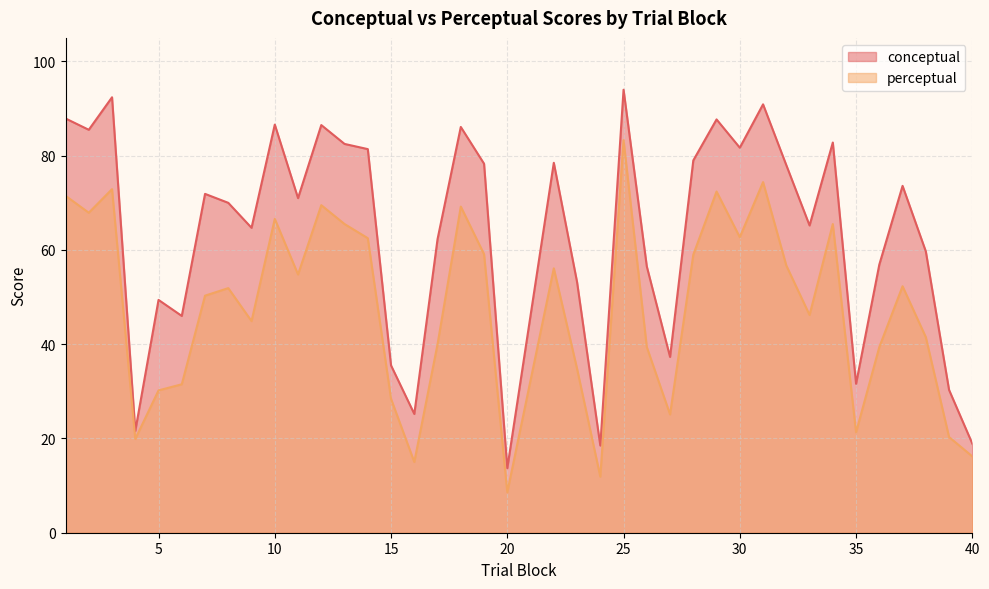

How many data points in conceptual are less than 71?

19